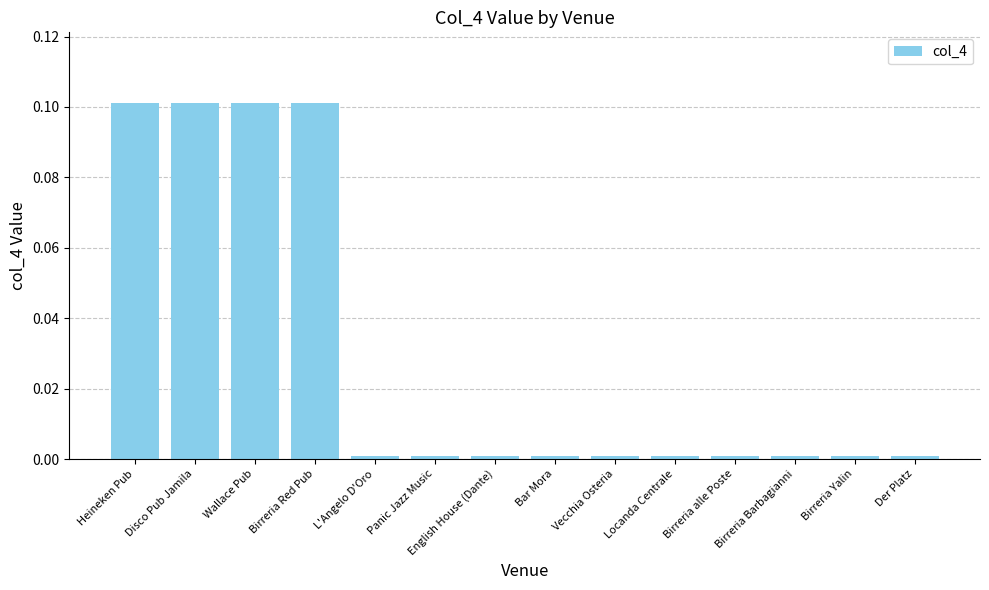

What position from the left is Heineken Pub?

1